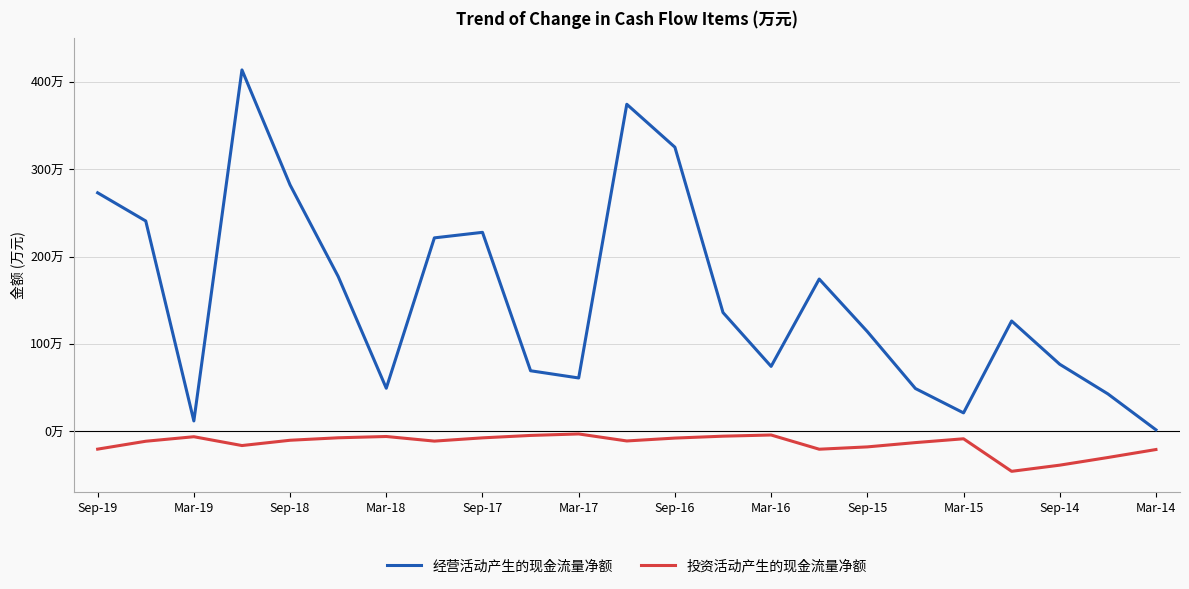

Does the chart have visible grid lines?

Yes